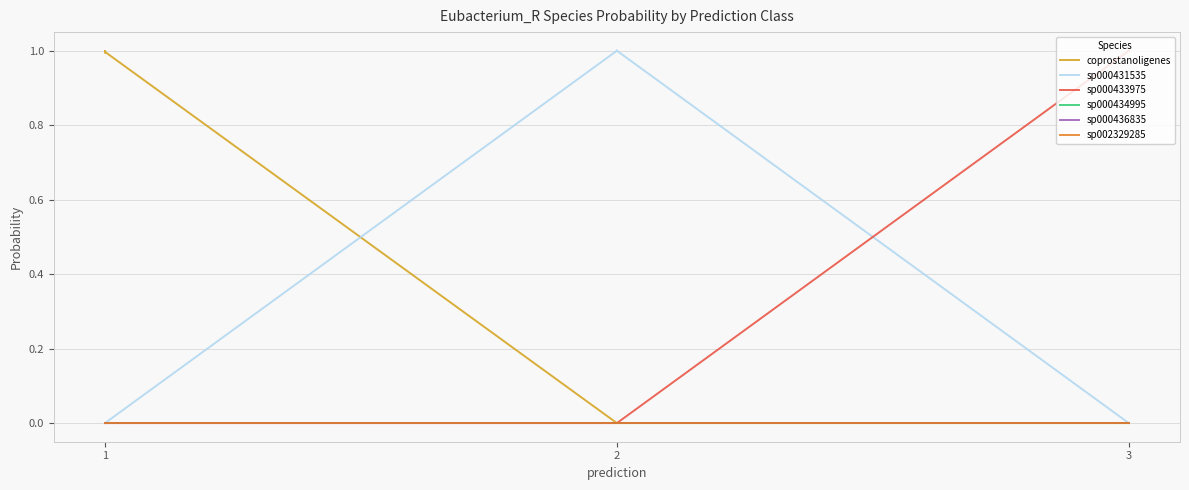

Is it true that s__Eubacterium_R sp000433975 equals 0.0 at 1?

False